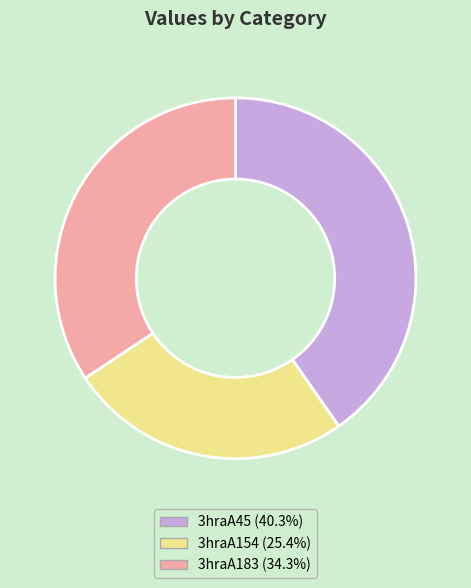

Do 3hraA183 and 3hraA154 together represent more than half of the pie?

Yes